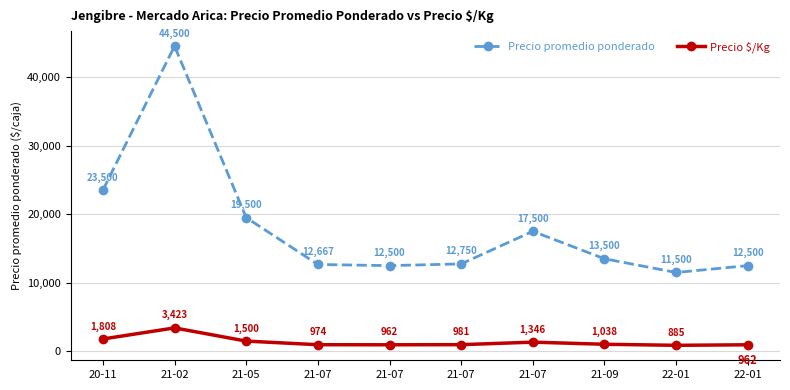

At how many categories does at least one series exceed 26959?

1